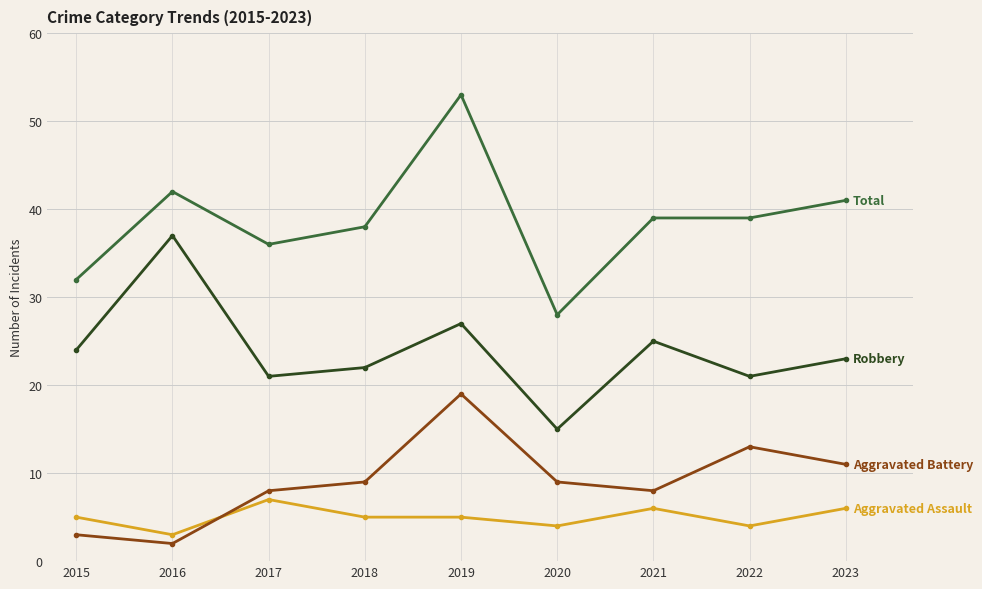

What is the difference between the highest and lowest values at 2022?

35